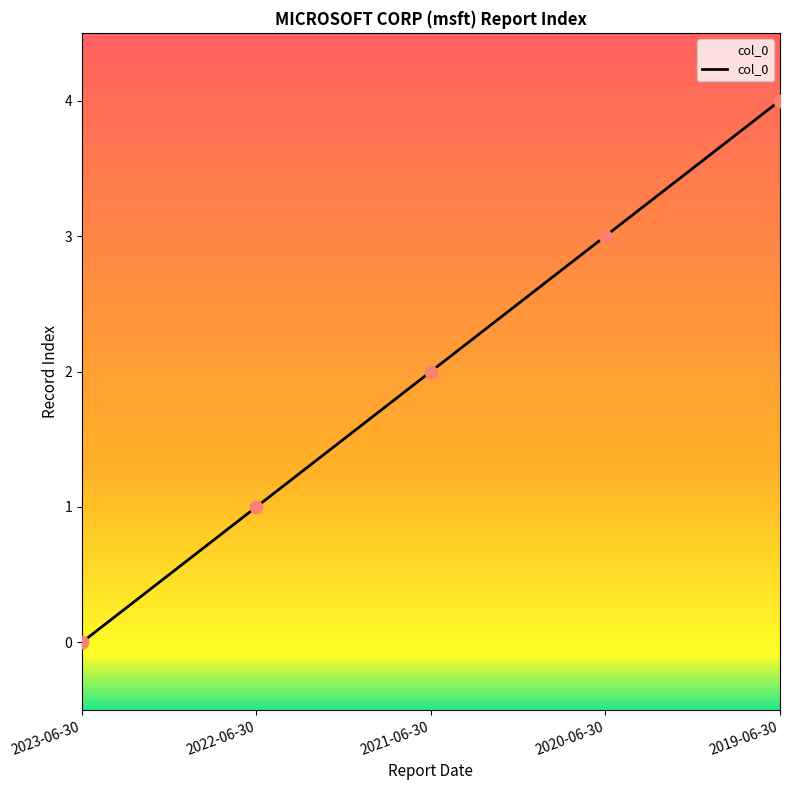

What is the change in value from 2022-06-30 to 2021-06-30?

+1